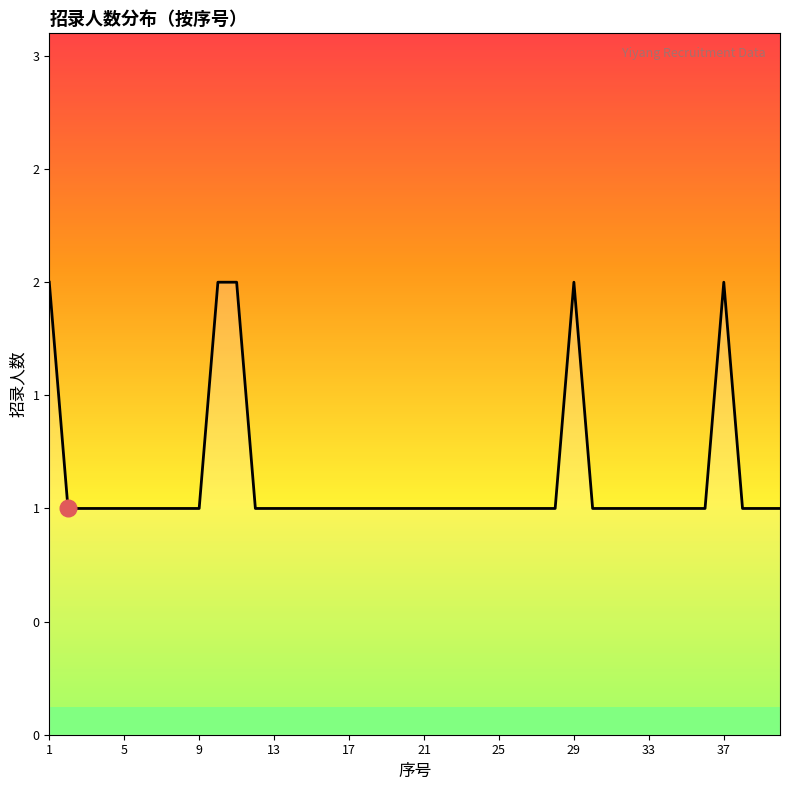

What is the minimum value shown in the chart?

1